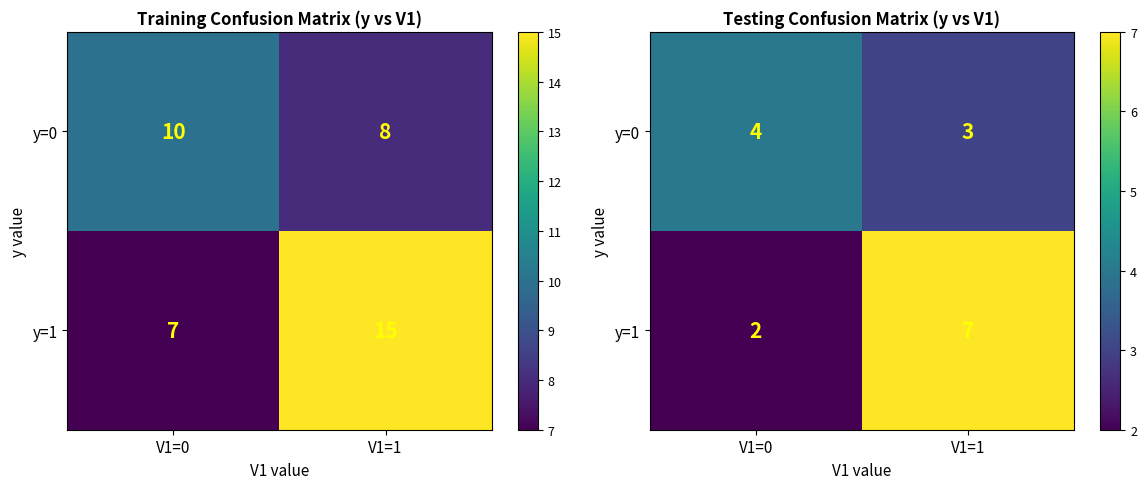

What is the difference between the maximum and minimum values in the y=0 series?

1